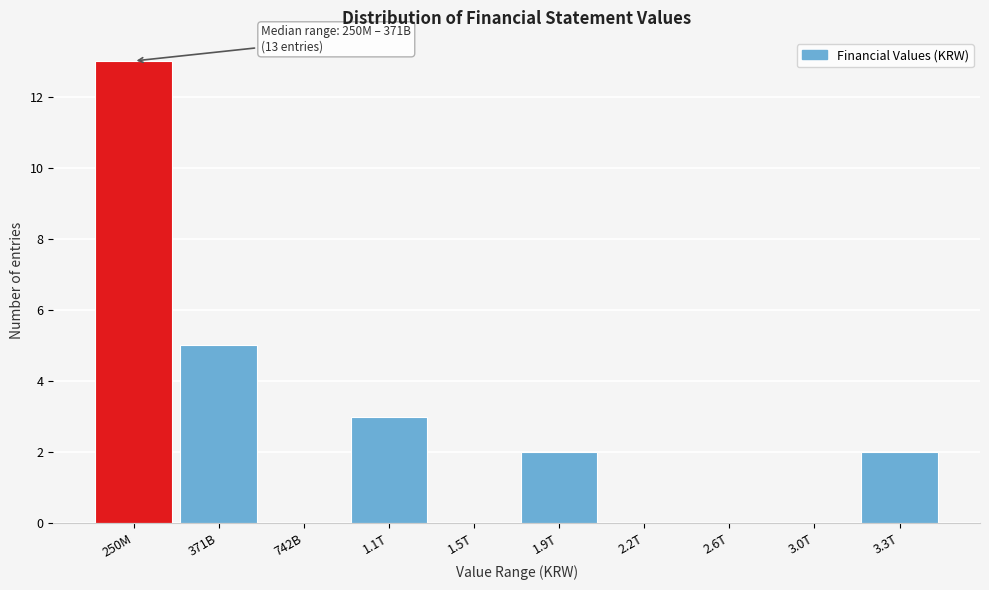

Reading left to right, list all the values displayed in this chart.

250M=13	371B=5	742B=0	1.1T=3	1.5T=0	1.9T=2	2.2T=0	2.6T=0	3.0T=0	3.3T=2